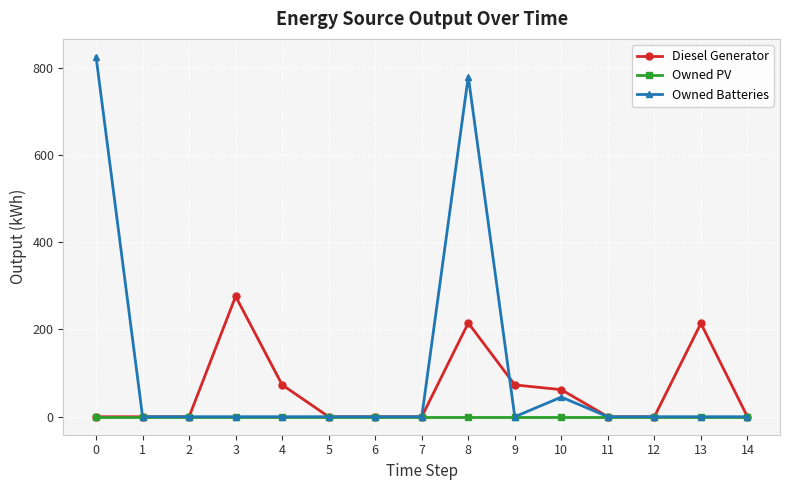

The value of Owned Batteries at 5 is -441. True or false?

False